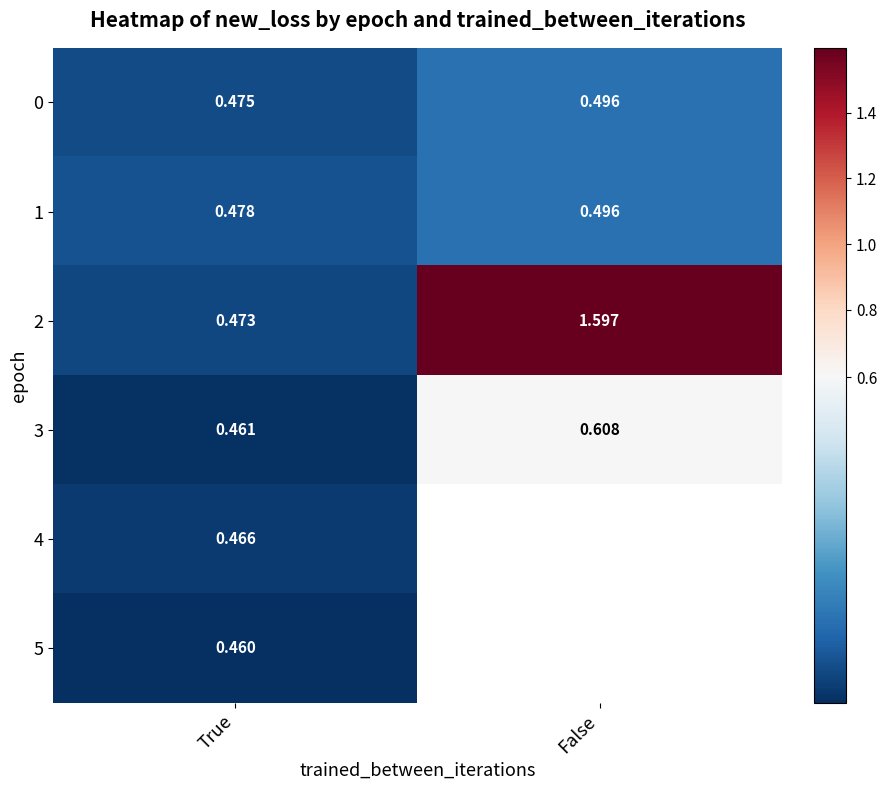

How many data points in 2 are less than 1?

1